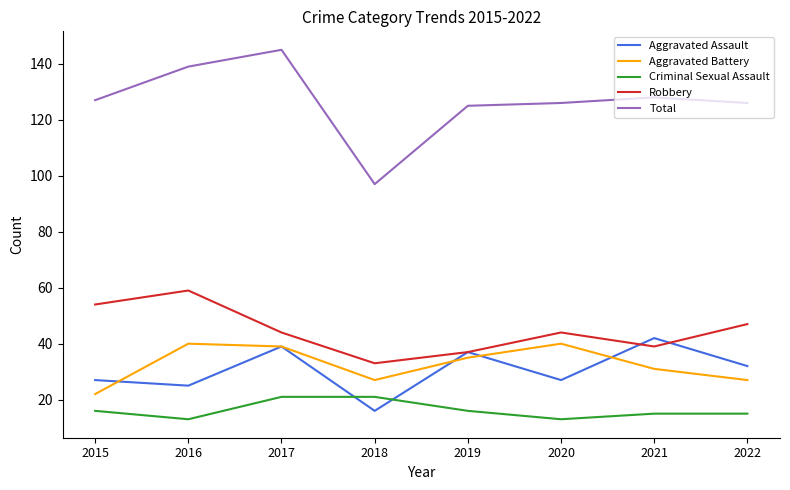

How many categories are shown in the chart?

8